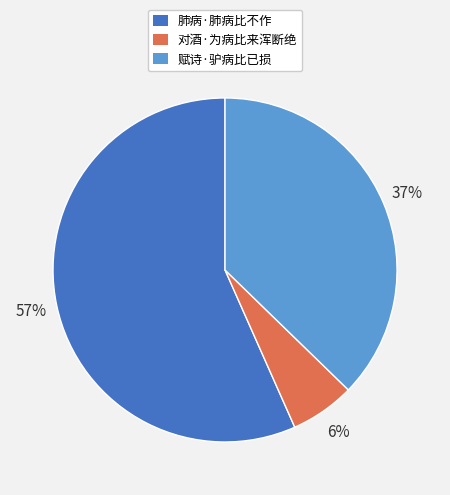

The 对酒·为病比来浑断绝 slice represents 16% of the pie. True or false?

False